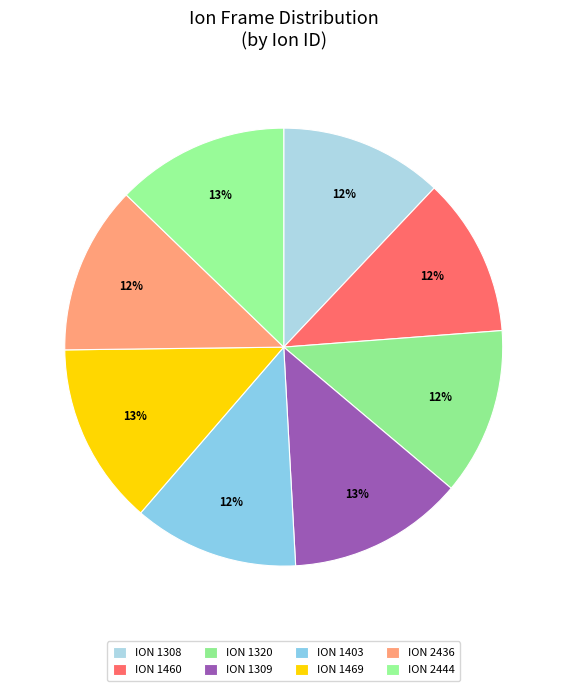

Which category has the biggest portion of the pie?

1469